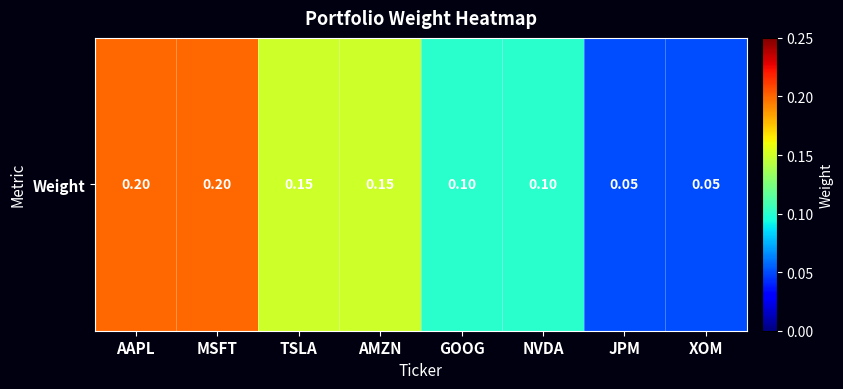

Which label corresponds to the largest value in the chart?

AAPL